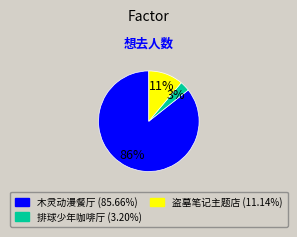

Does any single category account for the majority?

Yes